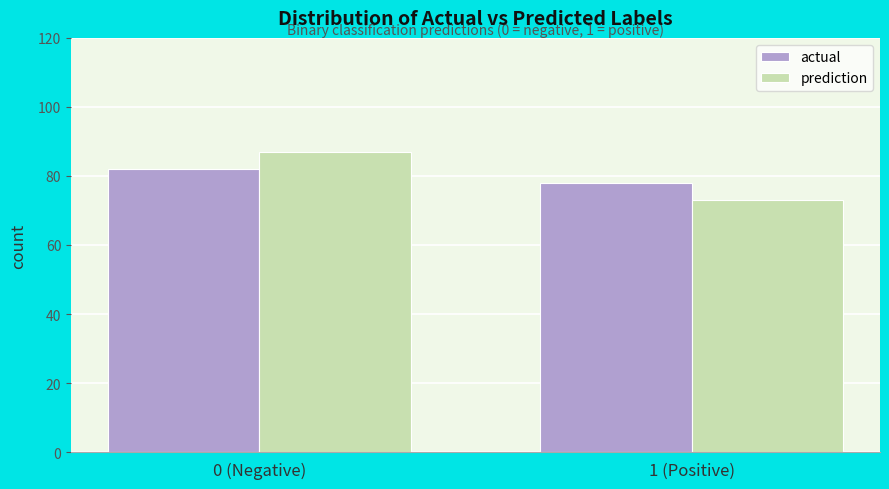

Reading left to right, what are all the values shown in this chart?

actual: 0 (Negative)=82	1 (Positive)=78
prediction: 0 (Negative)=87	1 (Positive)=73